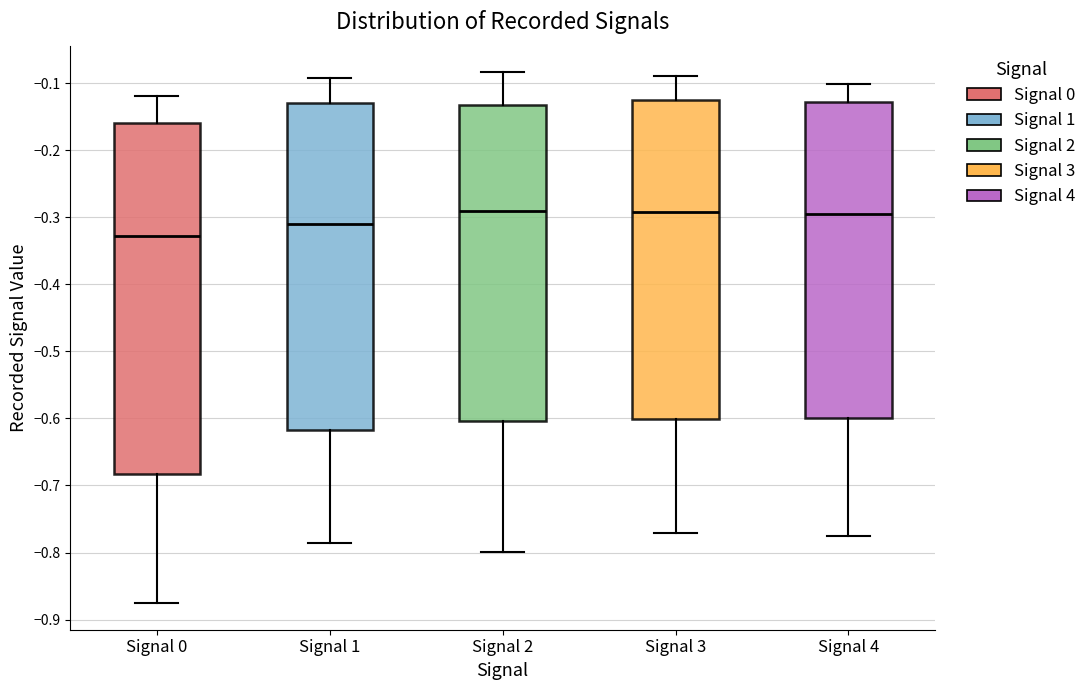

Which box is the tallest, from its lower edge to its upper edge?

Signal 0